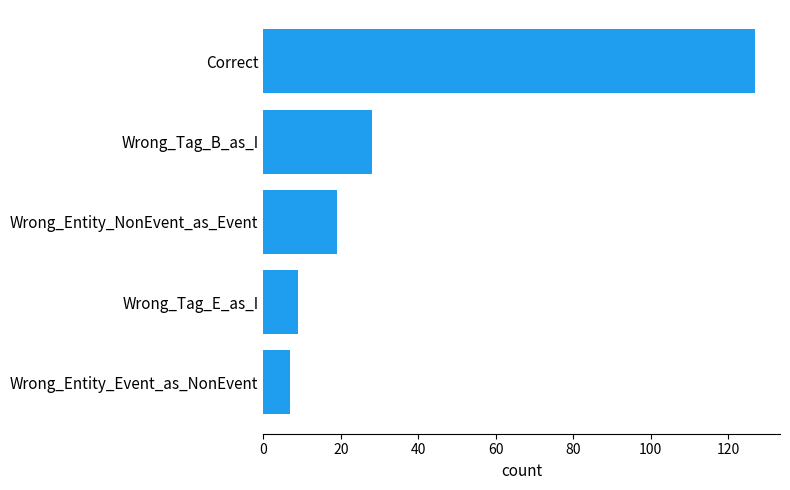

What is the change in value from Wrong_Tag_E_as_I to Wrong_Entity_NonEvent_as_Event?

+10